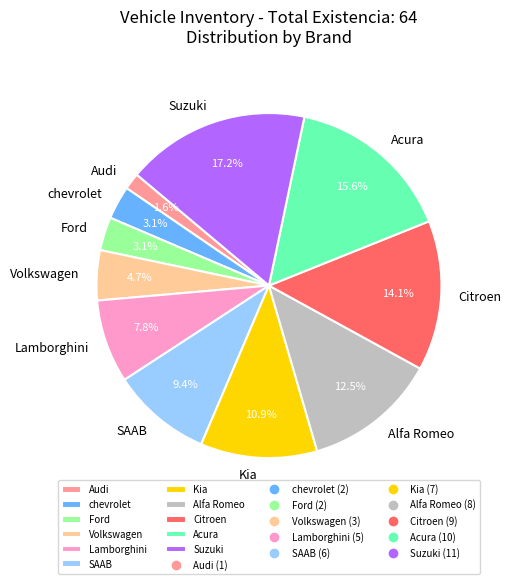

Between SAAB and Audi, which is larger?

SAAB